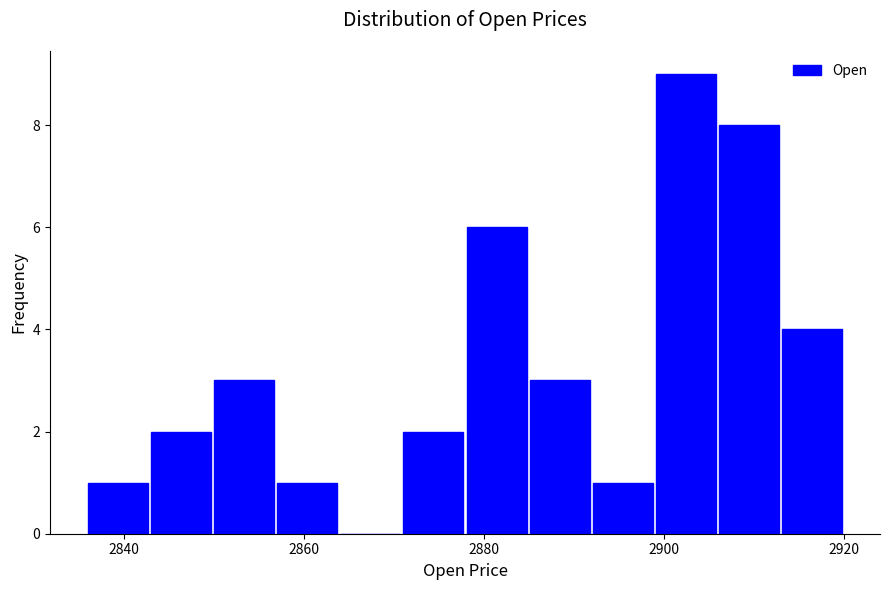

Around what value on the x-axis is the tallest bar? Give the approximate position of its centre, as read against the axis.

2902